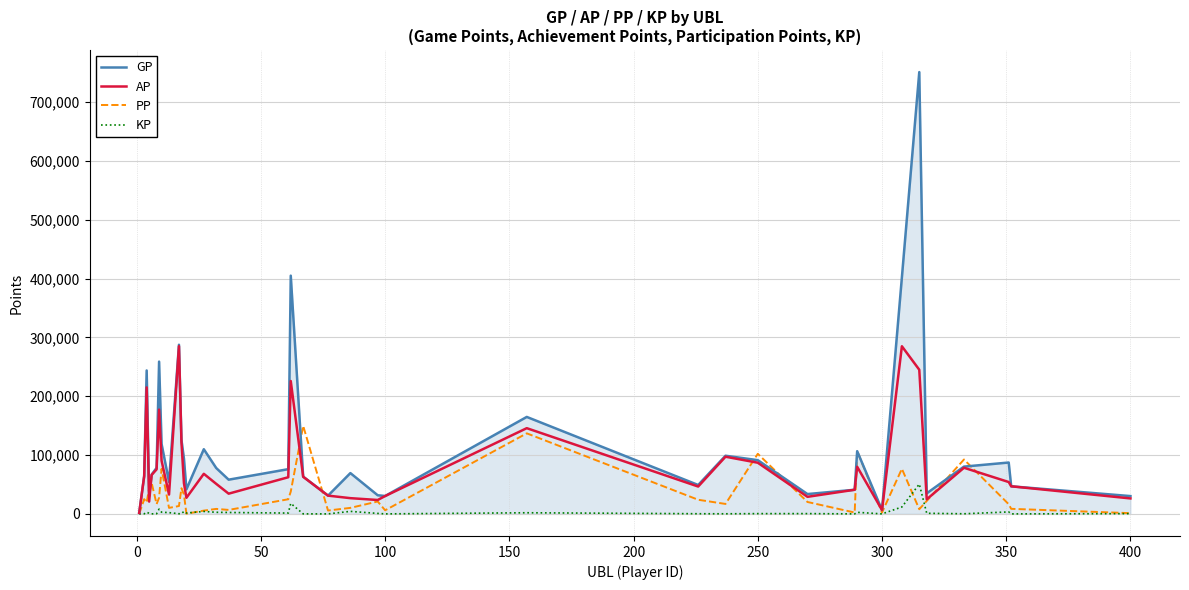

Which series has the largest total across all categories?

GP